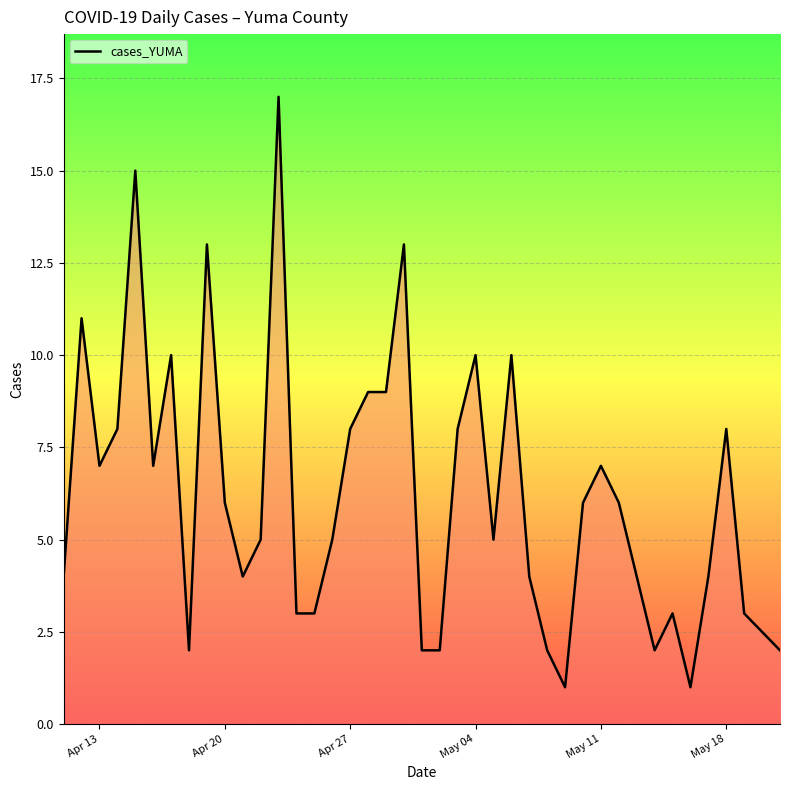

What is the value of the 15th point from the left?

3